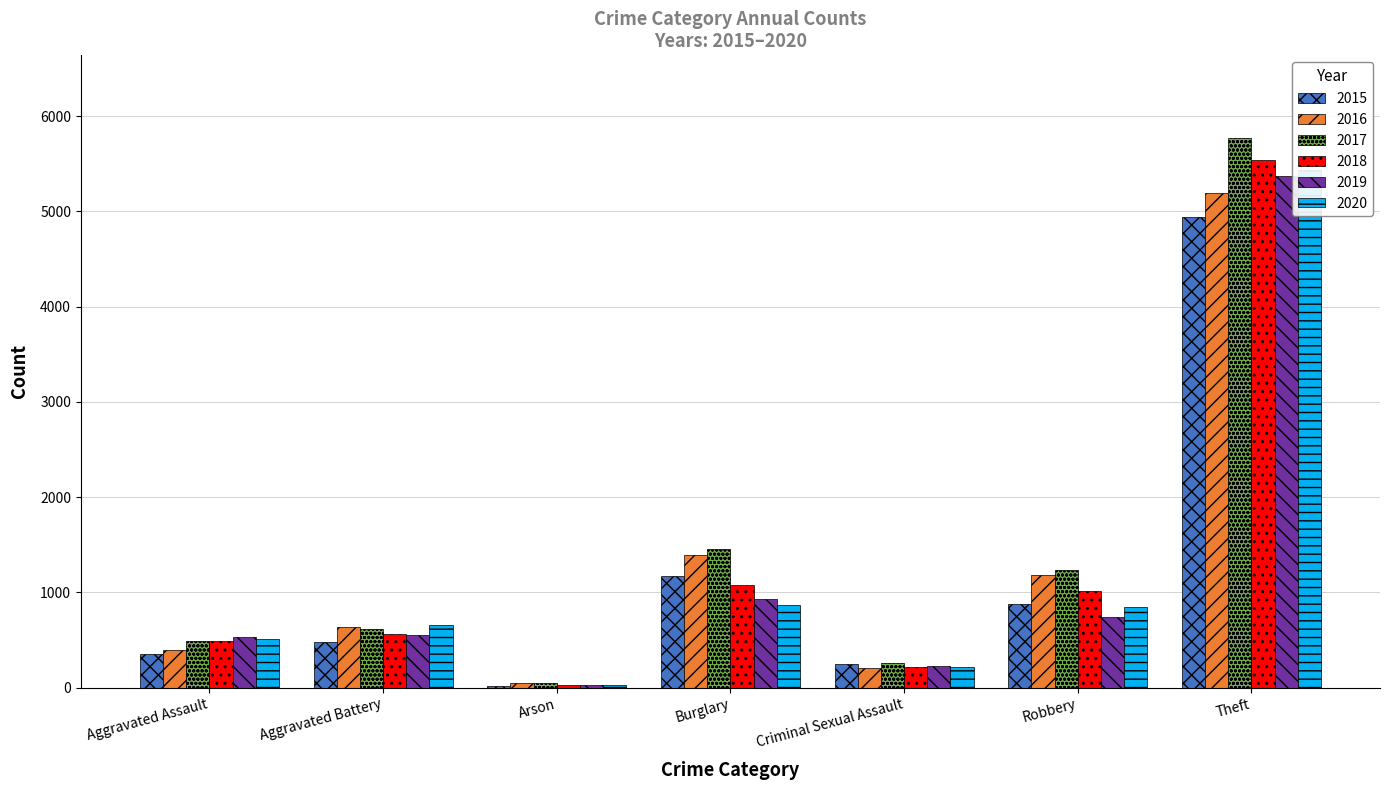

Rank the categories by 2018 value from highest to lowest.

Theft, Burglary, Robbery, Aggravated Battery, Aggravated Assault, Criminal Sexual Assault, Arson